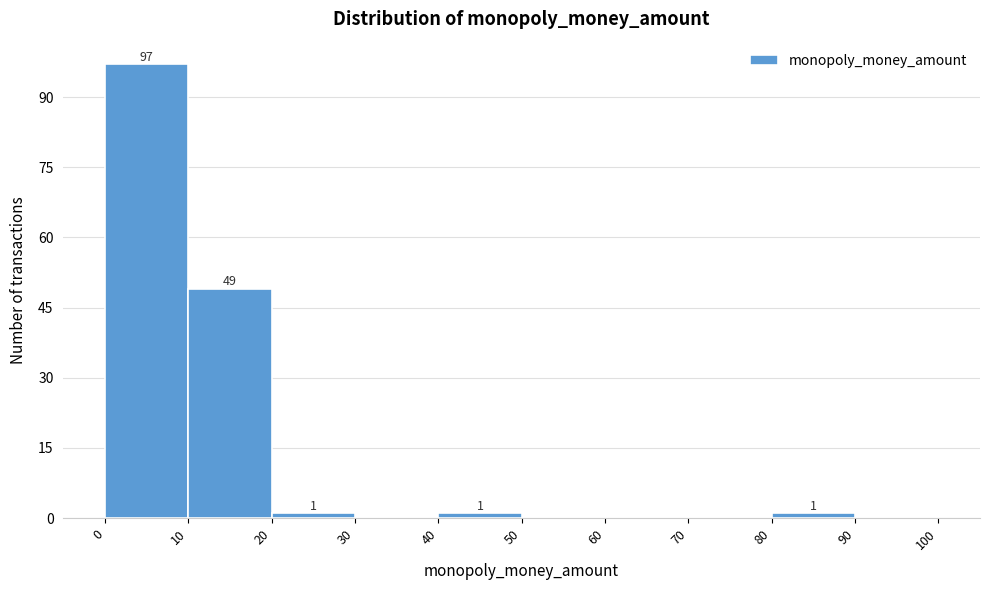

Over which range of the x-axis is the bar tallest?

0 to 10